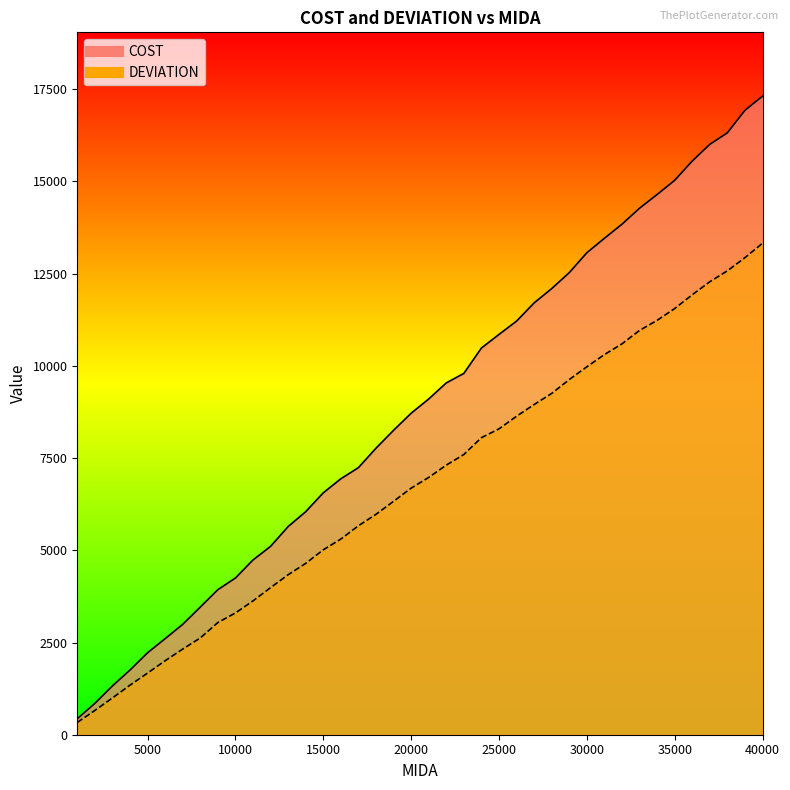

List the series in order of their overall mean, highest first.

COST, DEVIATION